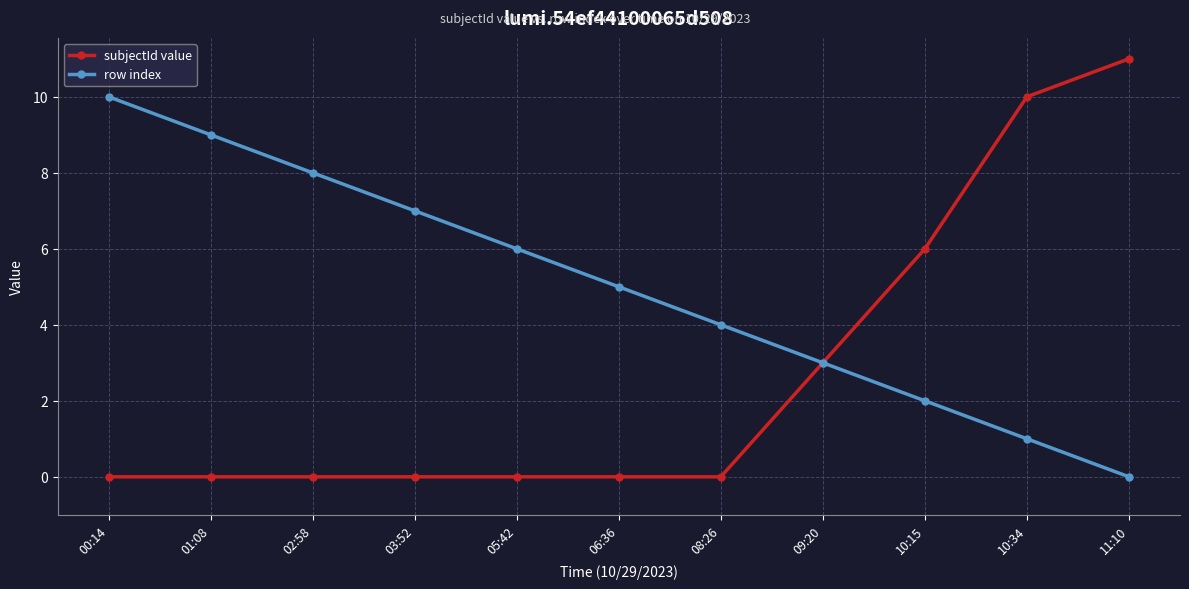

Is the value of subjectId value at 00:14 greater than the value of row index at 05:42?

No